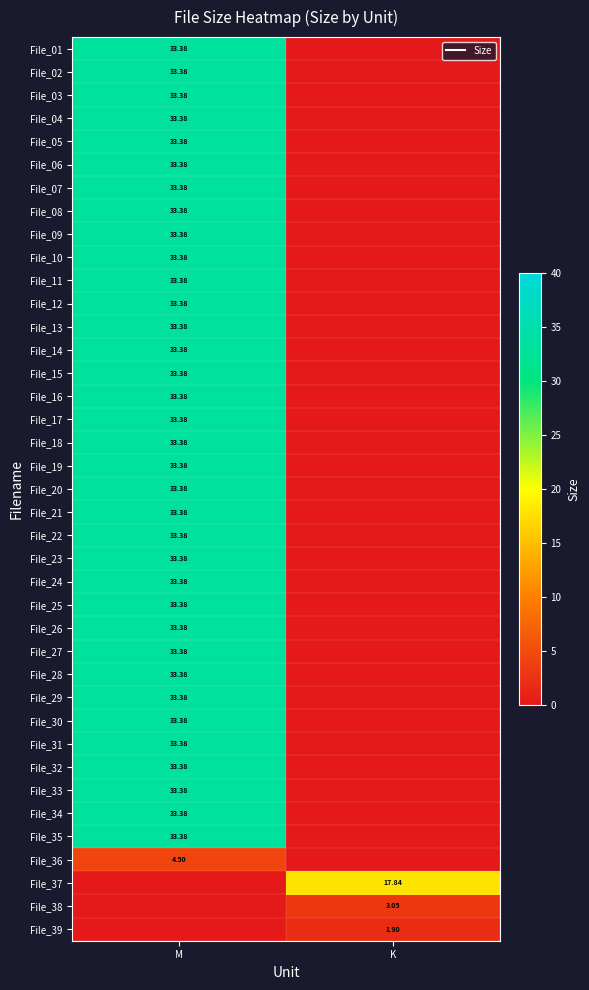

The value of File_38 at K is 3.0. True or false?

True